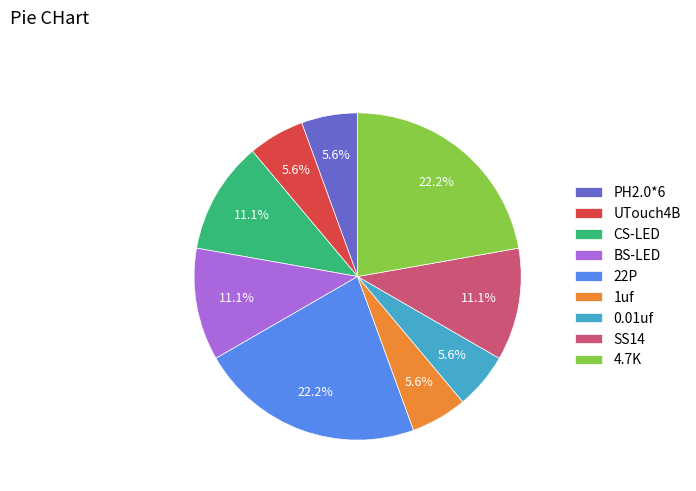

Approximately how many times larger is the value at BS-LED compared to UTouch4B?

2.0